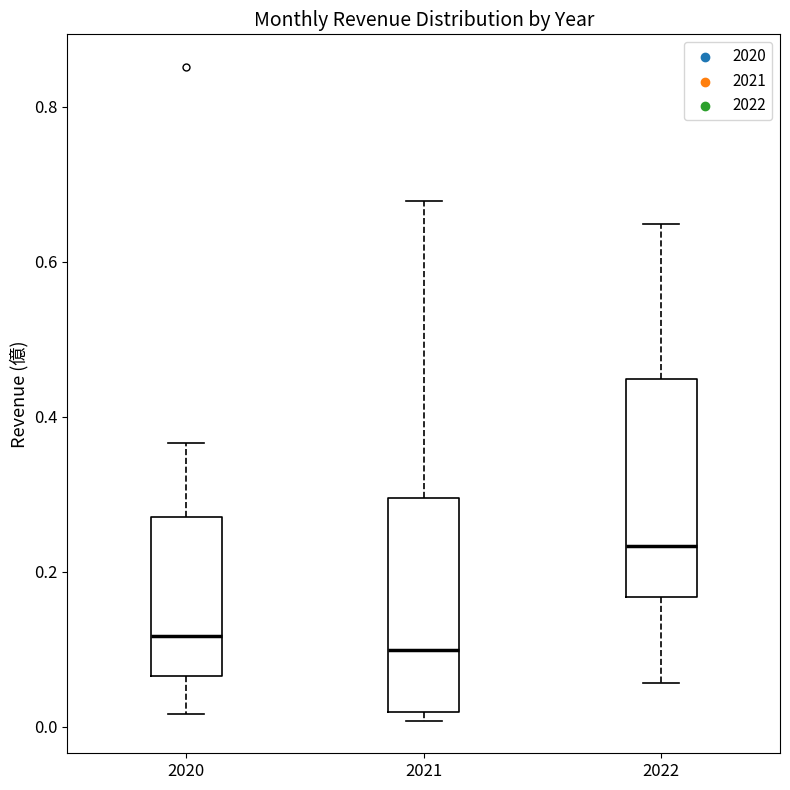

Reading left to right, read every box against the y-axis: the position of its median line, the range the box covers, and the ends of its whiskers. The values are not printed on the chart, so give them approximately, as read against the axis.

2020: median 0.12, box 0.06 to 0.28, whiskers 0.02 to 0.36
2021: median 0.10, box 0.02 to 0.30, whiskers 0.00 to 0.68
2022: median 0.24, box 0.16 to 0.44, whiskers 0.06 to 0.64